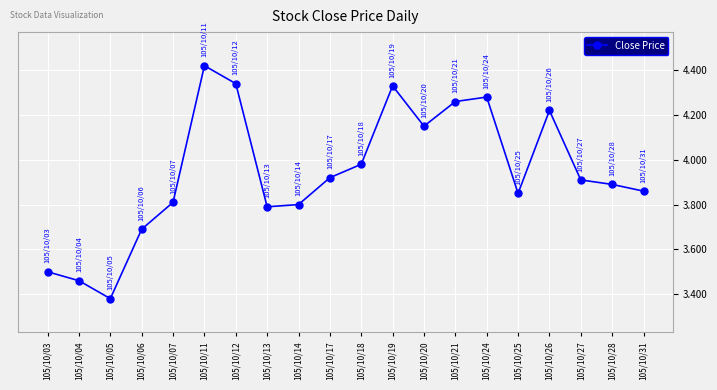

Where is the first local maximum?

105/10/11